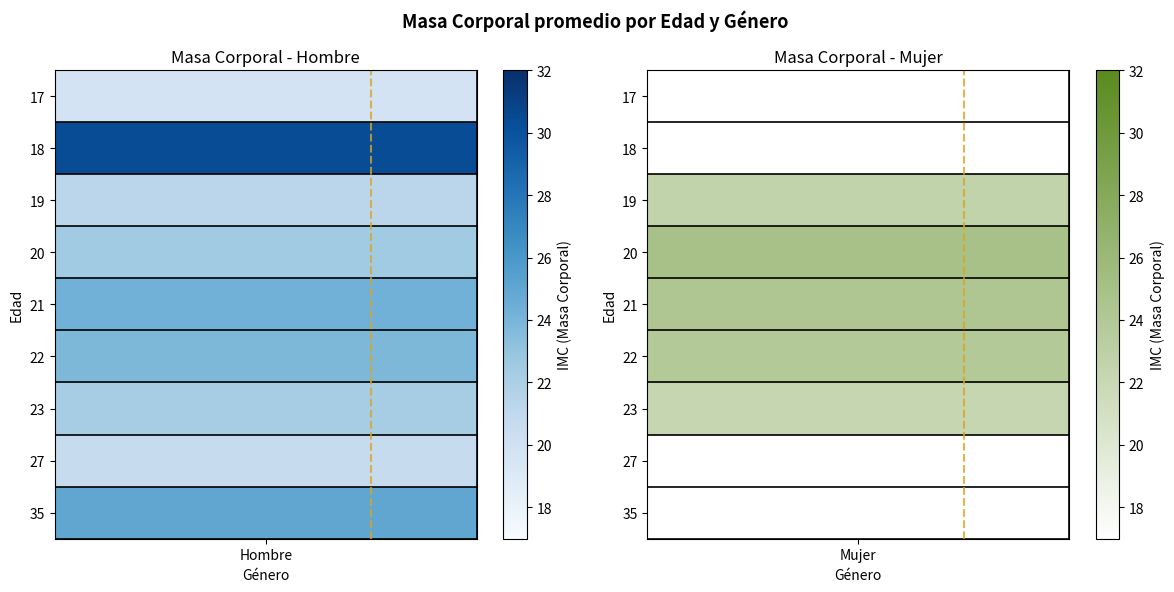

Reading left to right, extract all data points from this chart.

Hombre: 17=19.7	18=30.3	19=21.3	20=22.5	21=24.2	22=23.8	23=22.3	27=20.7	35=25.0
Mujer: 17=0.0	18=0.0	19=22.6	20=24.8	21=24.2	22=23.9	23=22.3	27=0.0	35=0.0